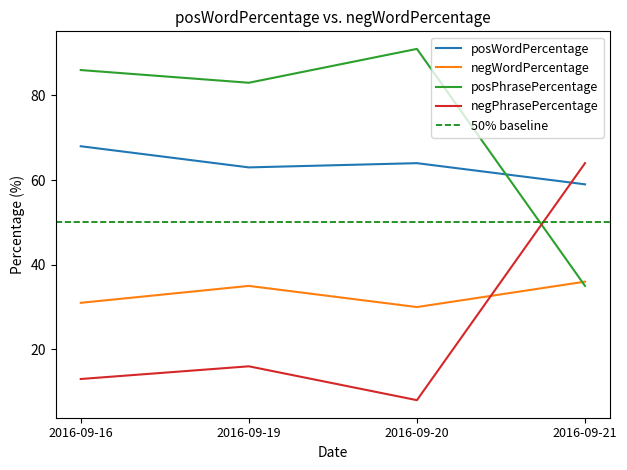

Which series has the largest range (max minus min)?

posPhrasePercentage